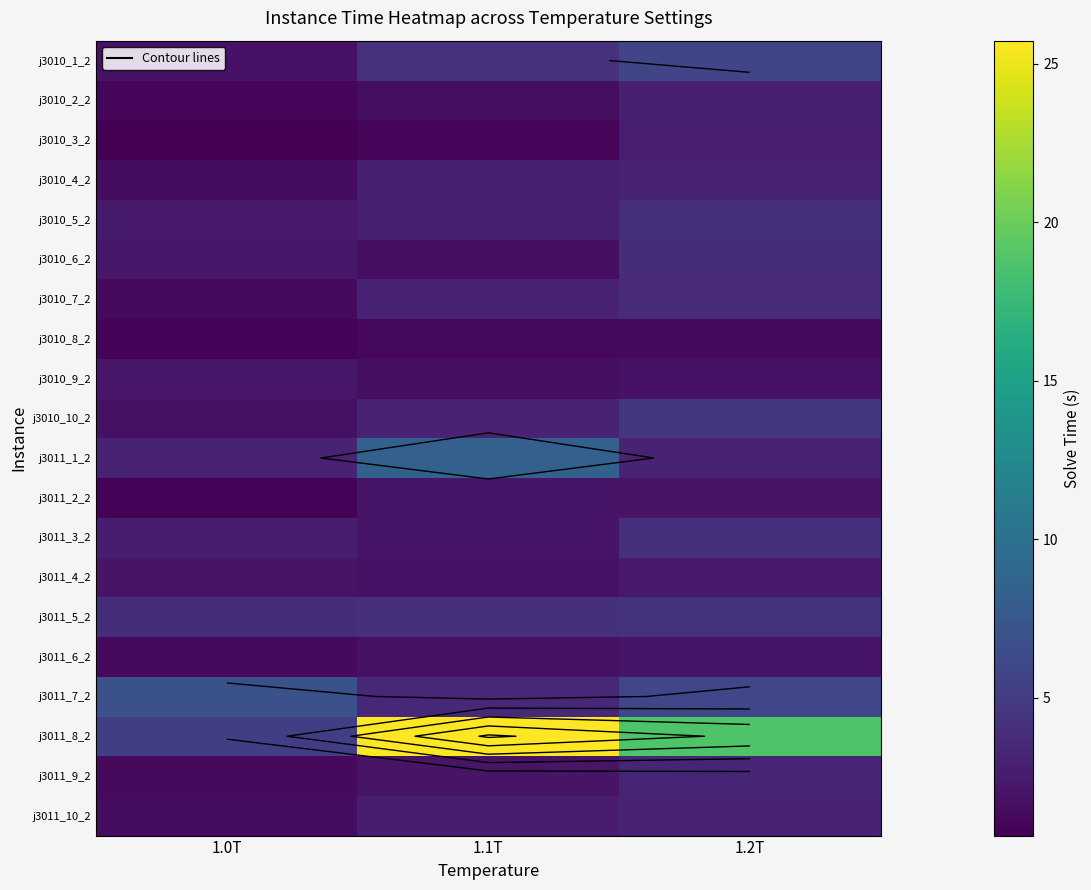

Reading left to right, list all the values displayed in this chart.

\j3010_1_2: 1.0T=1.9	1.1T=4.2	1.2T=5.9
\j3010_2_2: 1.0T=1.1	1.1T=1.6	1.2T=2.9
\j3010_3_2: 1.0T=0.7	1.1T=1.0	1.2T=2.8
\j3010_4_2: 1.0T=1.5	1.1T=2.8	1.2T=3.1
\j3010_5_2: 1.0T=2.4	1.1T=2.8	1.2T=4.0
\j3010_6_2: 1.0T=2.2	1.1T=1.6	1.2T=3.8
\j3010_7_2: 1.0T=1.3	1.1T=3.2	1.2T=3.7
\j3010_8_2: 1.0T=0.9	1.1T=1.2	1.2T=1.2
\j3010_9_2: 1.0T=2.2	1.1T=1.7	1.2T=1.9
\j3010_10_2: 1.0T=1.8	1.1T=3.1	1.2T=4.7
\j3011_1_2: 1.0T=3.1	1.1T=8.3	1.2T=3.1
\j3011_2_2: 1.0T=0.9	1.1T=2.1	1.2T=2.0
\j3011_3_2: 1.0T=2.6	1.1T=2.1	1.2T=4.1
\j3011_4_2: 1.0T=2.0	1.1T=1.9	1.2T=2.4
\j3011_5_2: 1.0T=3.9	1.1T=4.0	1.2T=4.3
\j3011_6_2: 1.0T=1.3	1.1T=1.8	1.2T=2.0
\j3011_7_2: 1.0T=6.9	1.1T=3.5	1.2T=6.0
\j3011_8_2: 1.0T=5.3	1.1T=25.7	1.2T=18.8
\j3011_9_2: 1.0T=1.3	1.1T=2.0	1.2T=3.2
\j3011_10_2: 1.0T=1.5	1.1T=2.7	1.2T=3.1